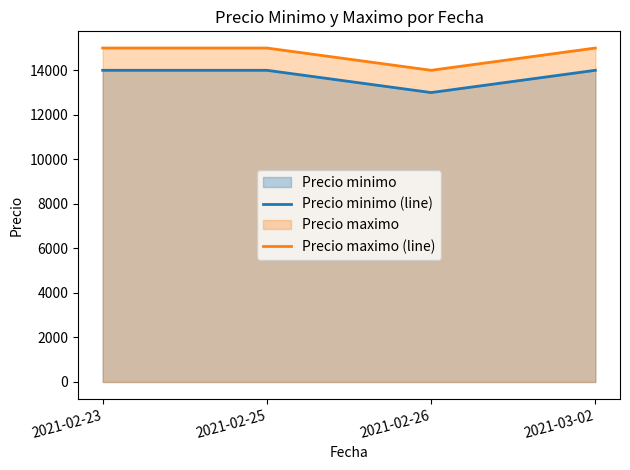

The Precio minimo (line) series shows 14000 at 2021-02-23. True or false?

True